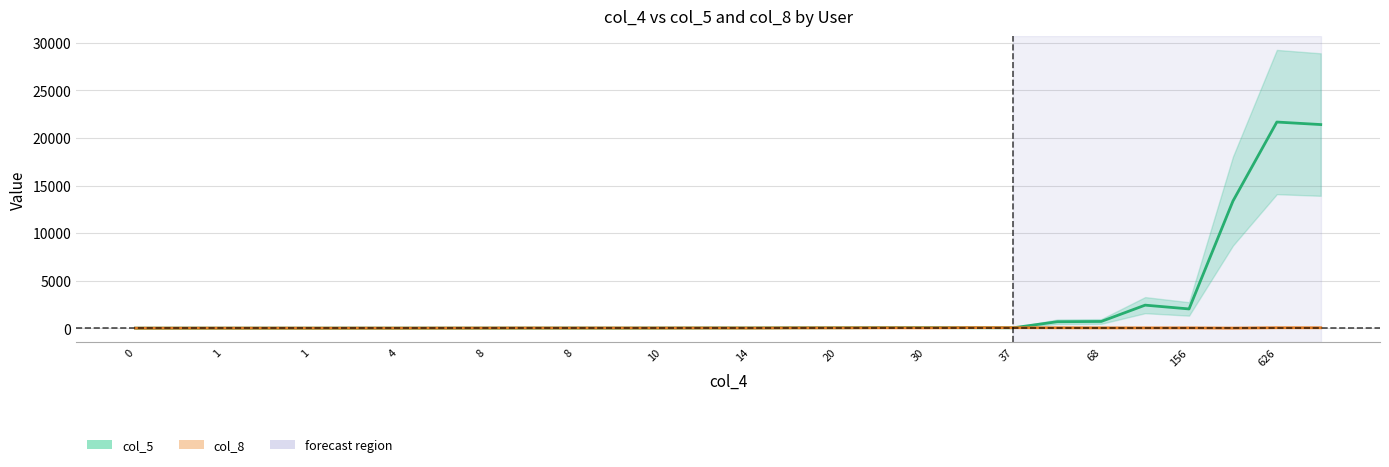

How many distinct data groups are displayed?

2